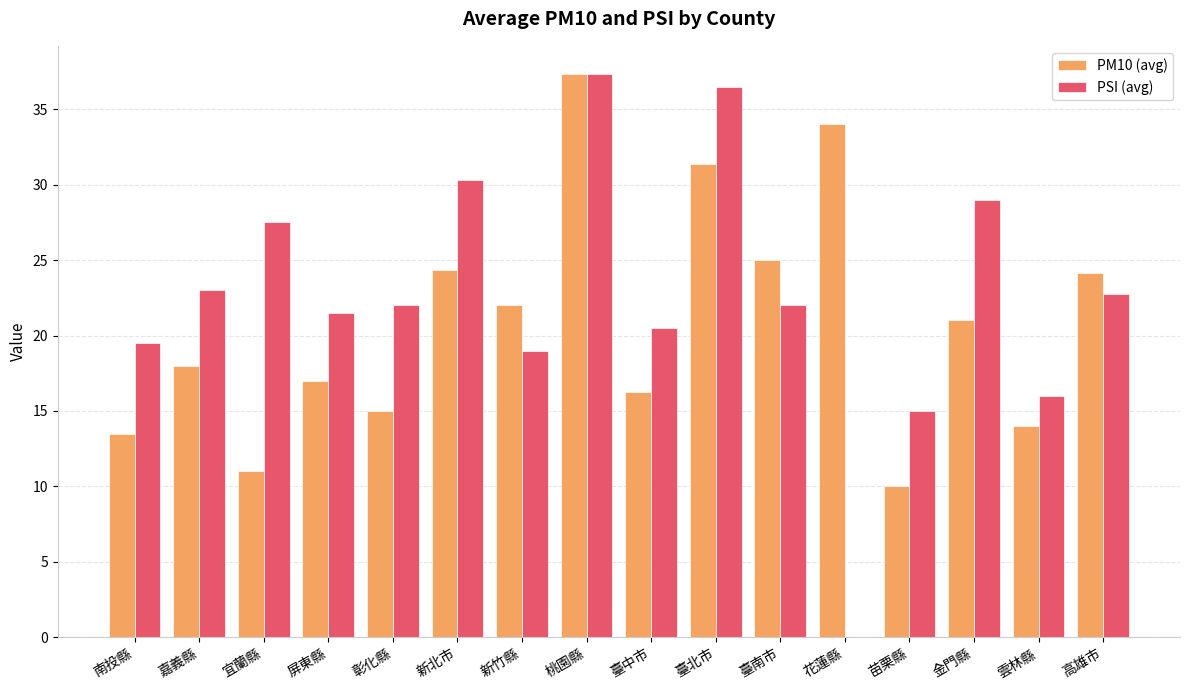

What are all the series names shown in the legend?

PM10 (avg), PSI (avg)